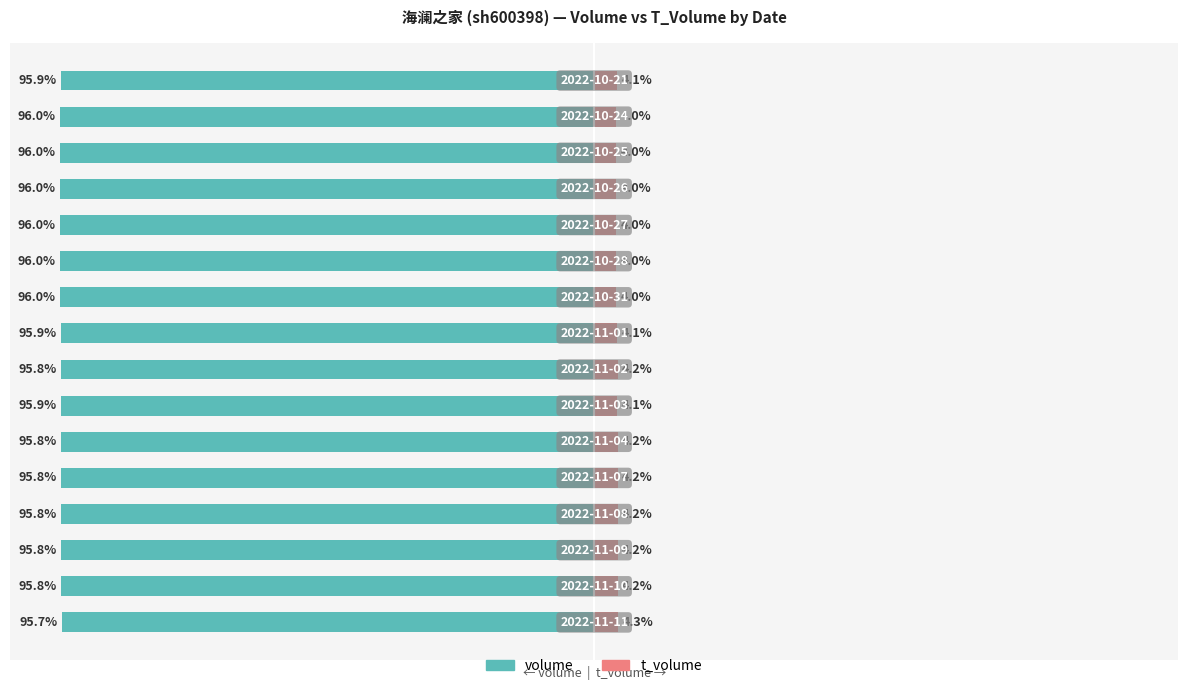

What is the value of the t_volume bar at the 11th from the left?

4.0